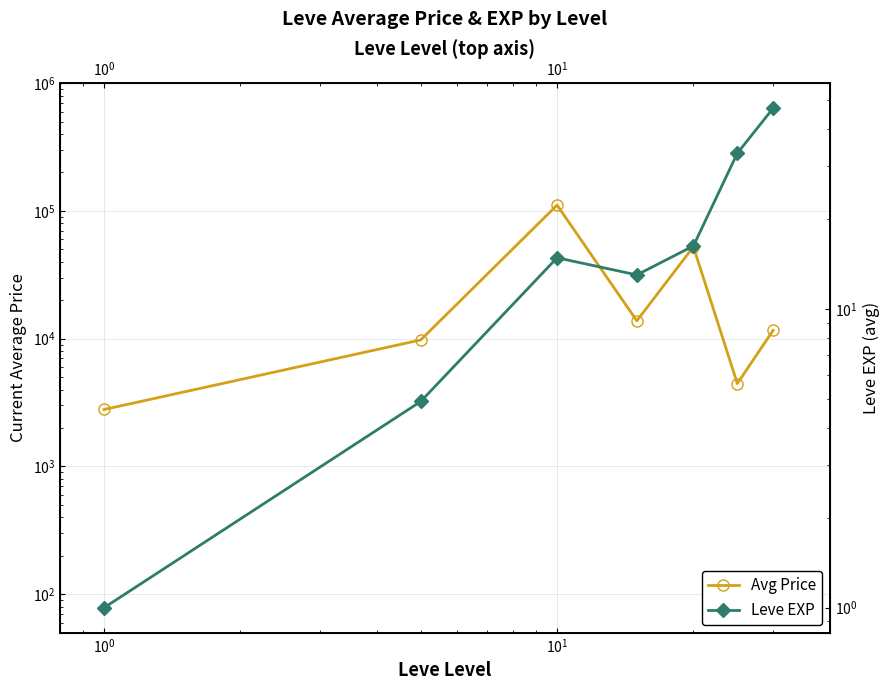

True or false: Leve EXP and Avg Price cross at least once.

False